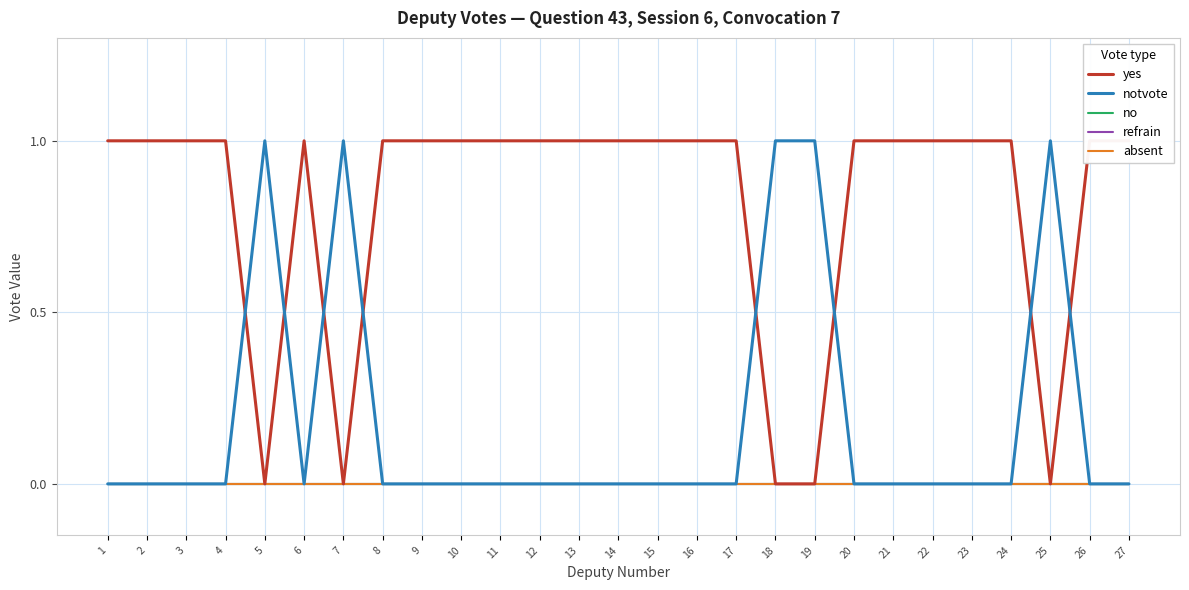

Is the value of notvote at 27 greater than the value of absent at 27?

No